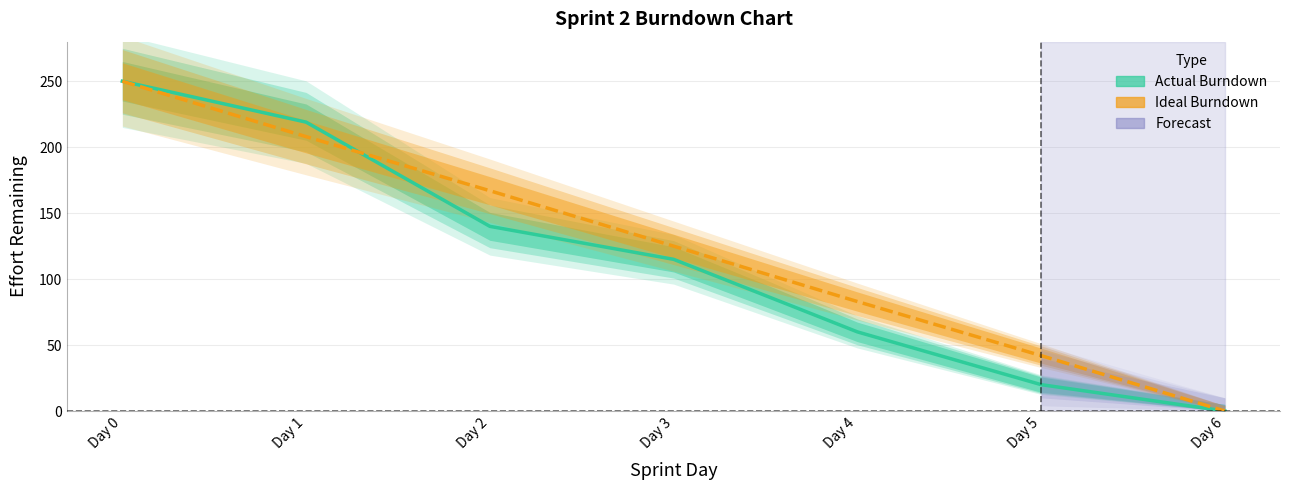

At which category is the sum across all series the highest?

Day 0